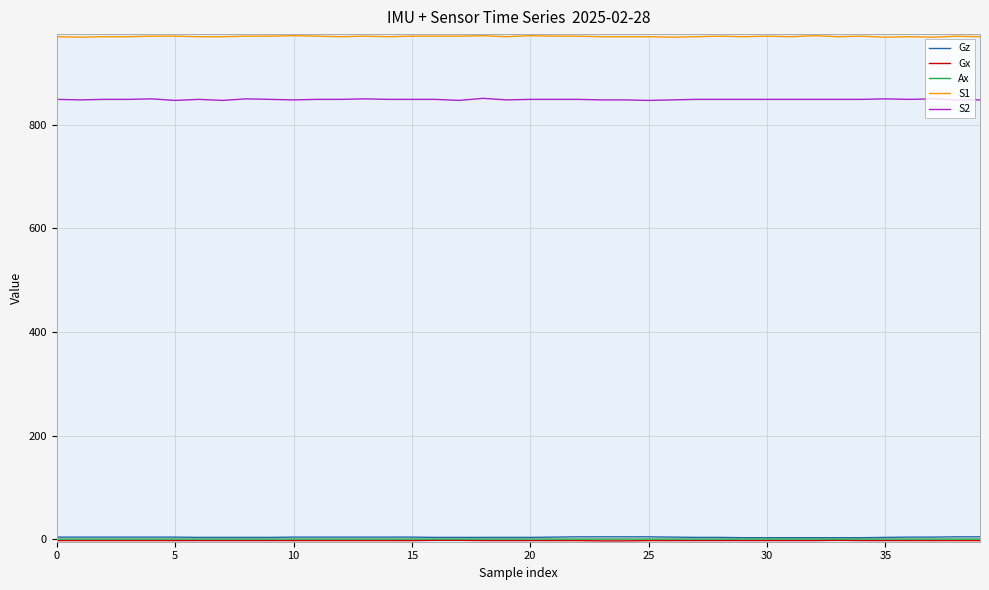

True or false: S2 and S1 cross at least once.

False